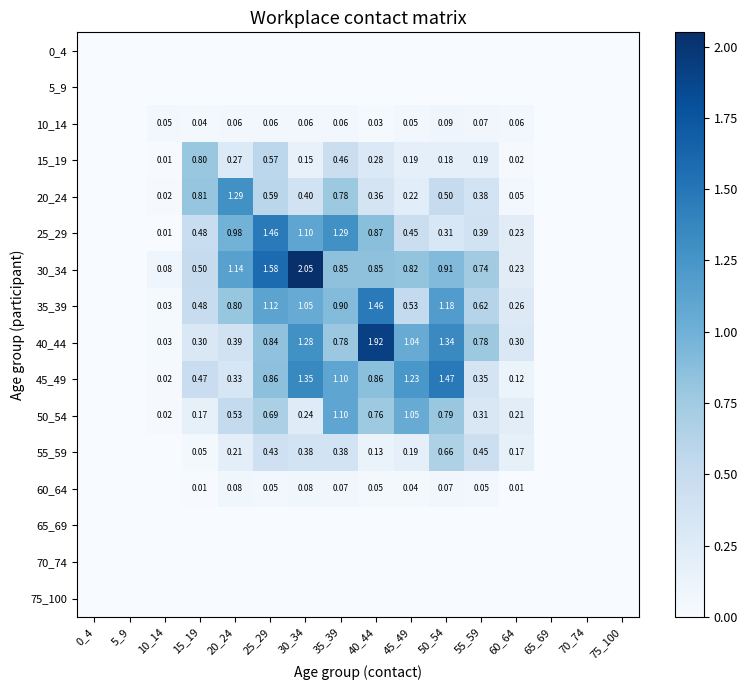

Is the value of 65_69 at 40_44 greater than the value of 35_39 at 70_74?

No